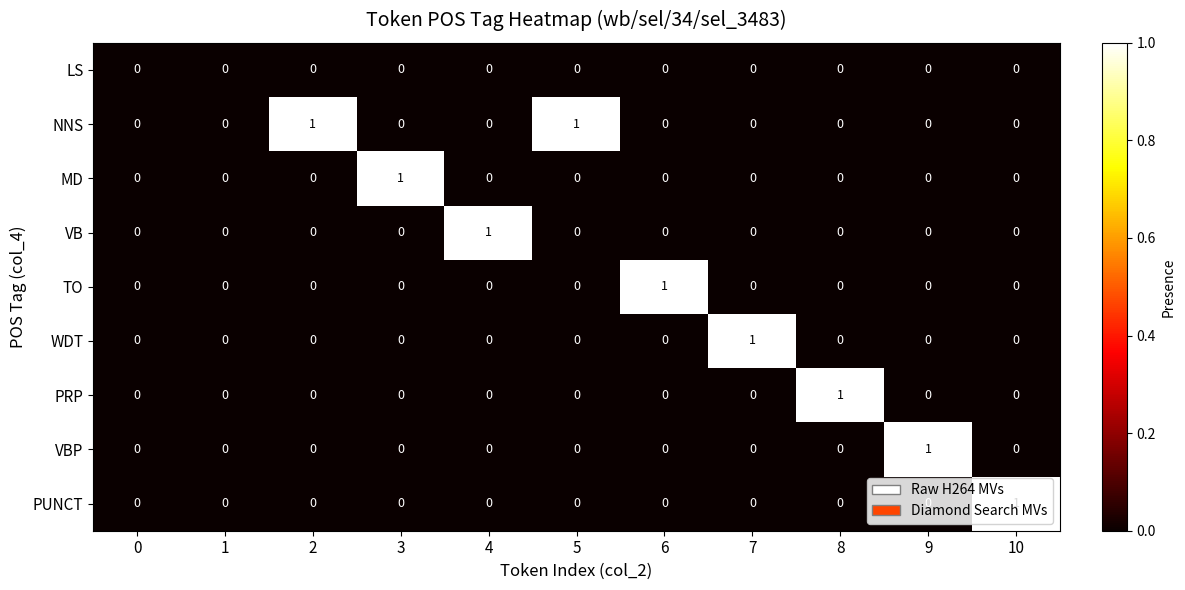

Which category has the highest value in the VB series?

4